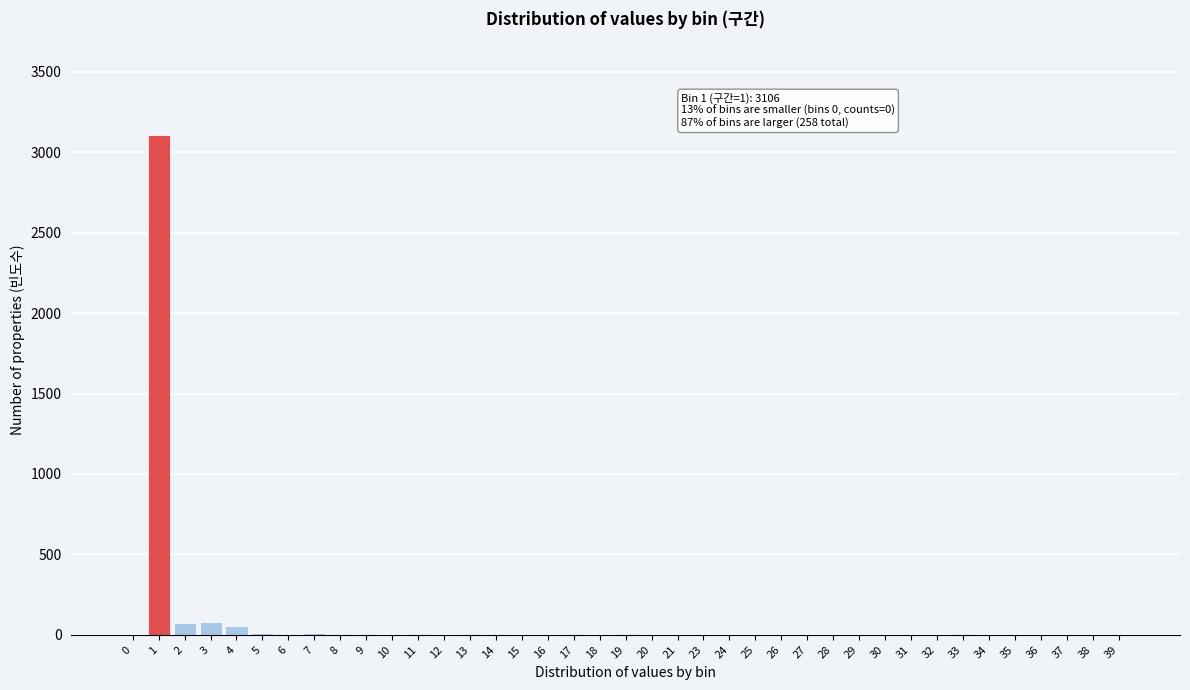

What is the greatest value displayed?

3106